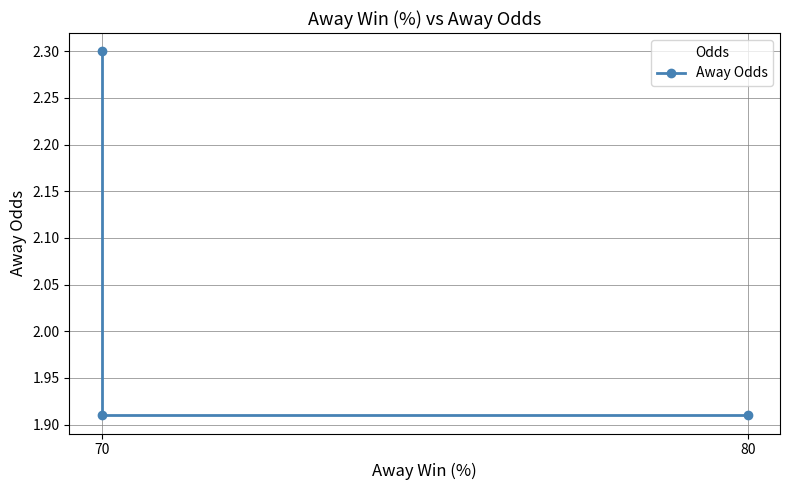

Which has a higher value, 70 or 80?

70